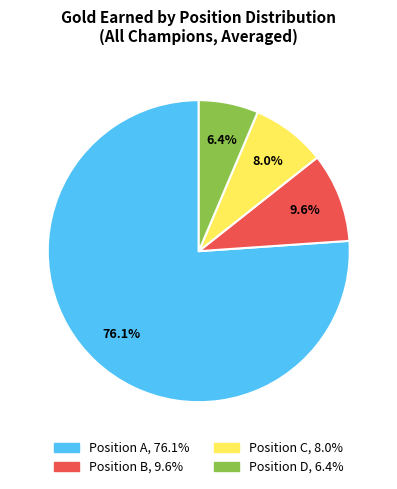

How many segments does this pie chart have?

4